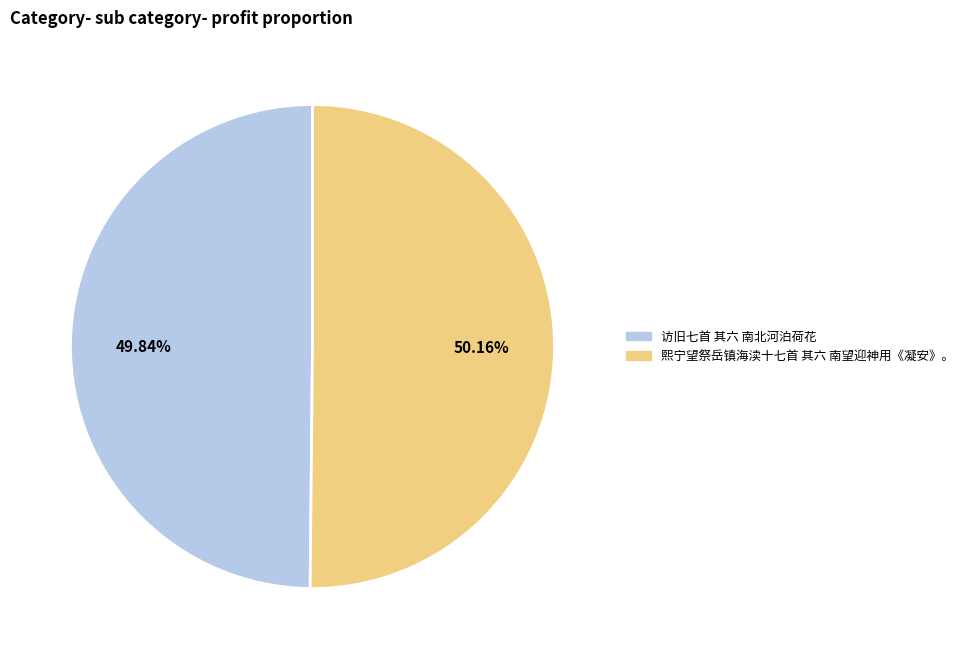

To the nearest percent, what percentage of the pie is 熙宁望祭岳镇海渎十七首 其六 南望迎神用《凝安》。?

50%